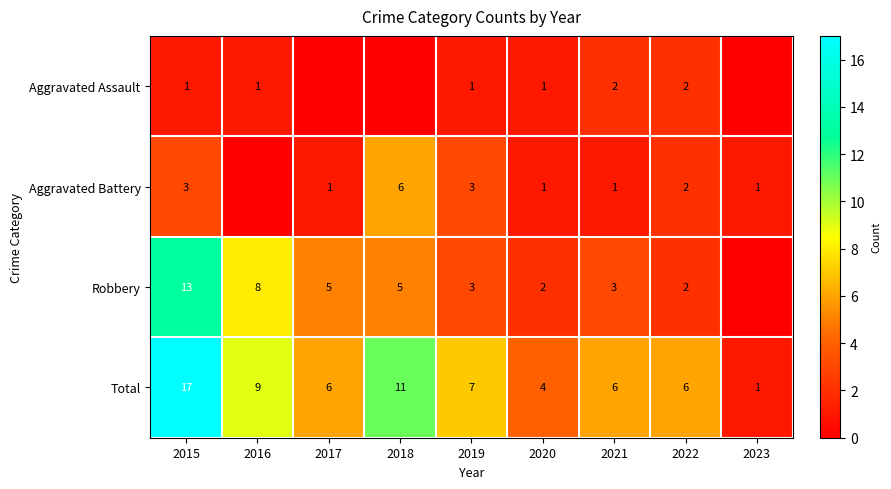

Rank the series at 2015 from highest to lowest value.

Total, Robbery, Aggravated Battery, Aggravated Assault